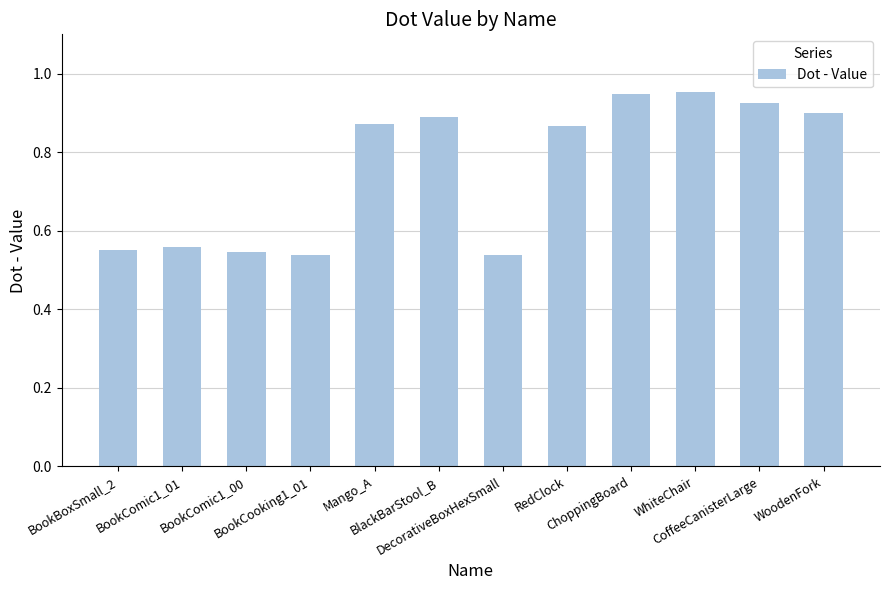

True or false: the data shows 1.3 at BlackBarStool_B.

False